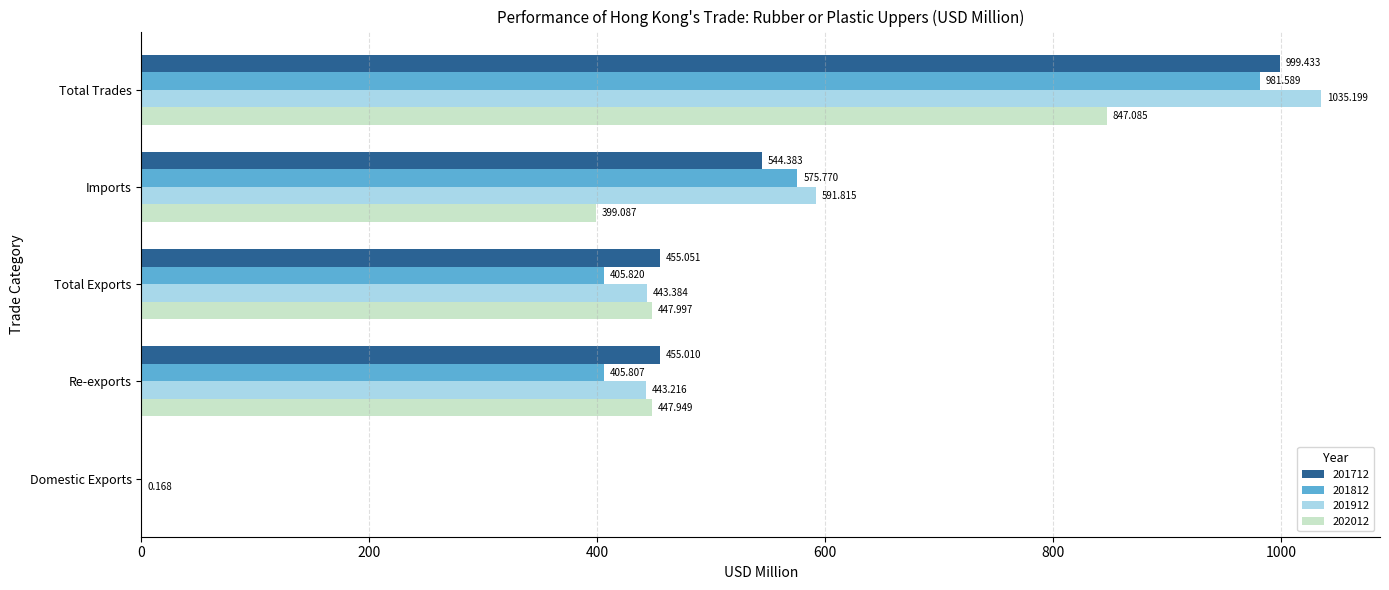

What is the total value across all series at Imports?

2111.1